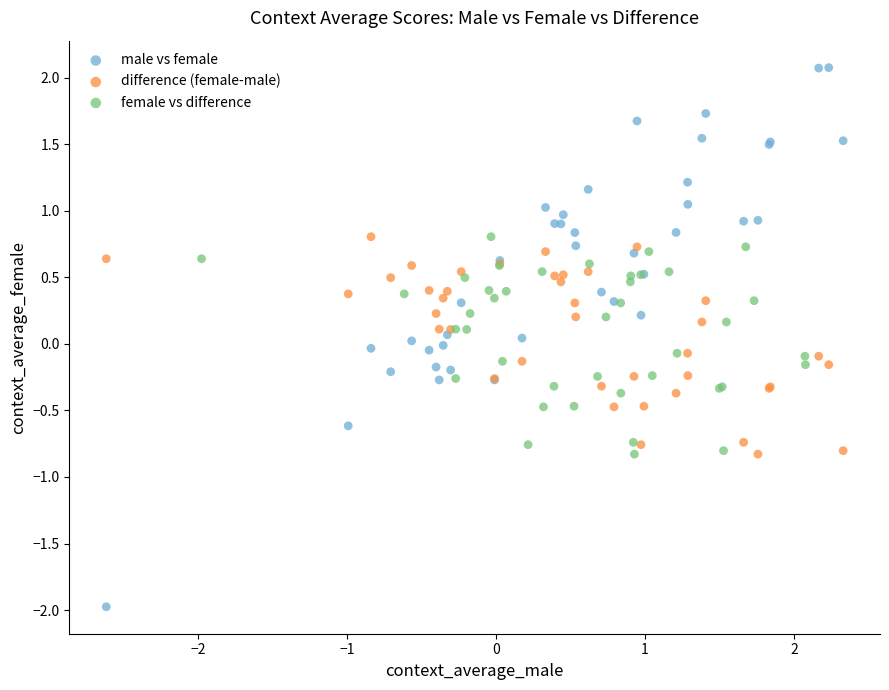

Which series has the widest spread of Y values?

male vs female